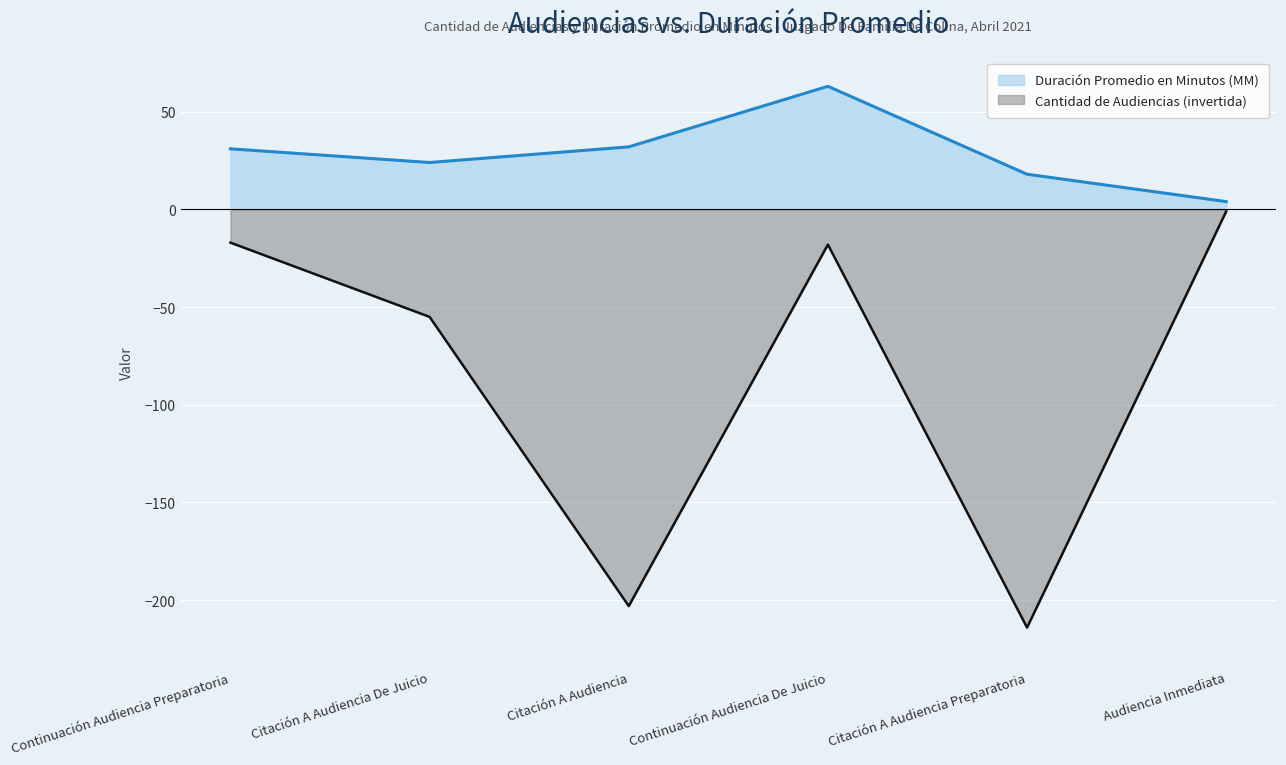

Which has a higher value, Citación A Audiencia De Juicio or Audiencia Inmediata?

Citación A Audiencia De Juicio